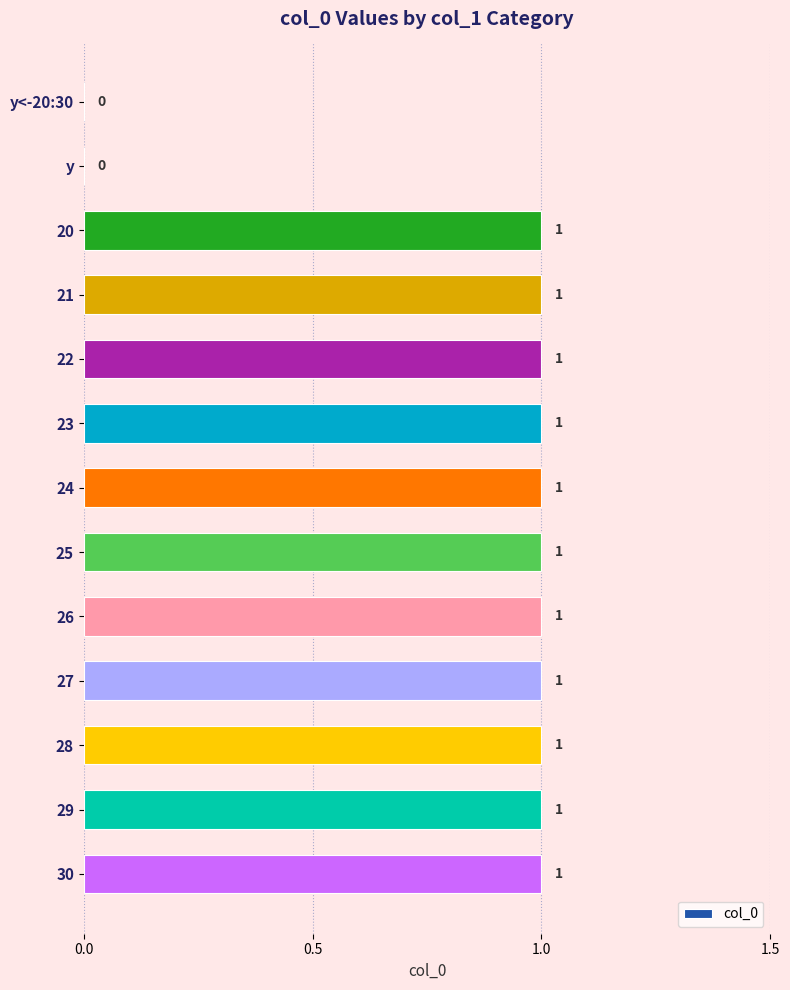

The value at y<-20:30 is 1. True or false?

False